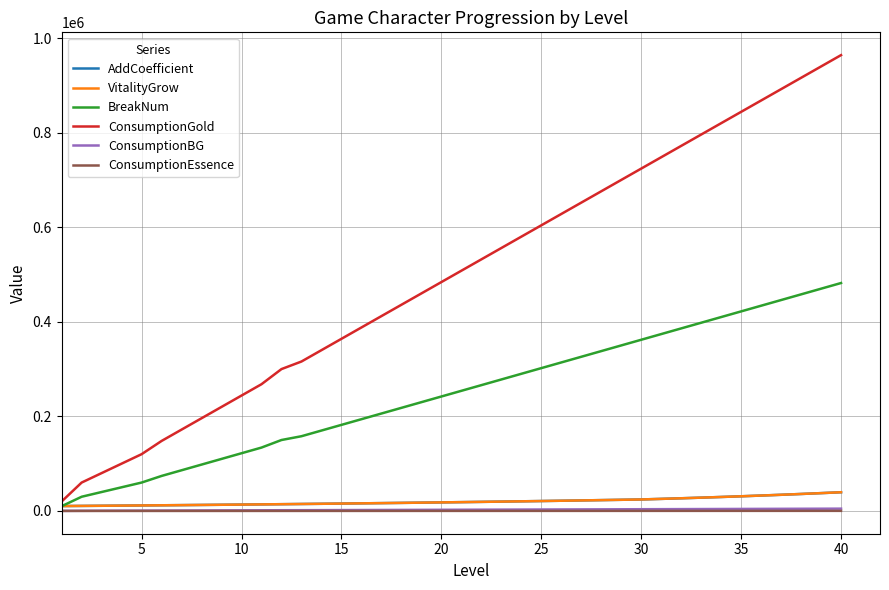

Is this an area chart (filled region under the line)?

No